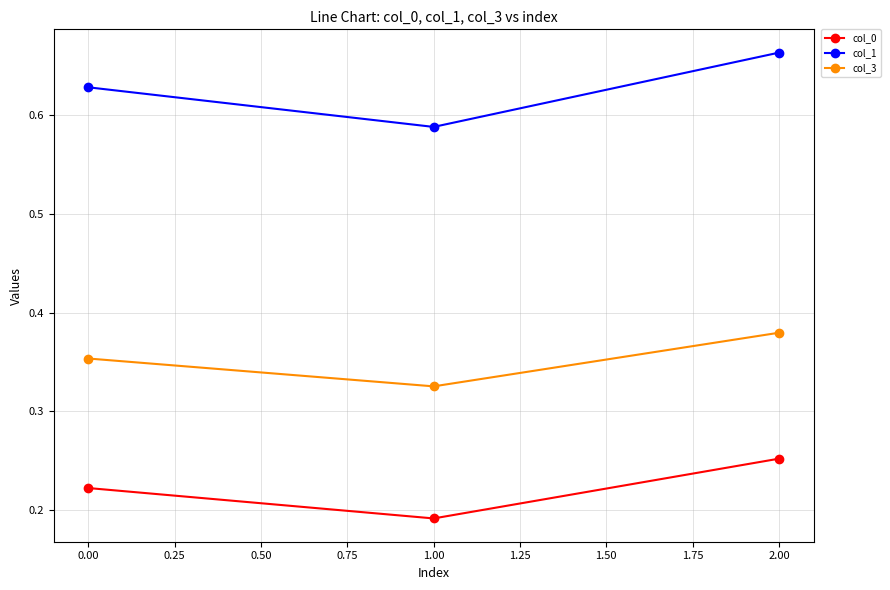

Which series has the largest range (max minus min)?

col_1